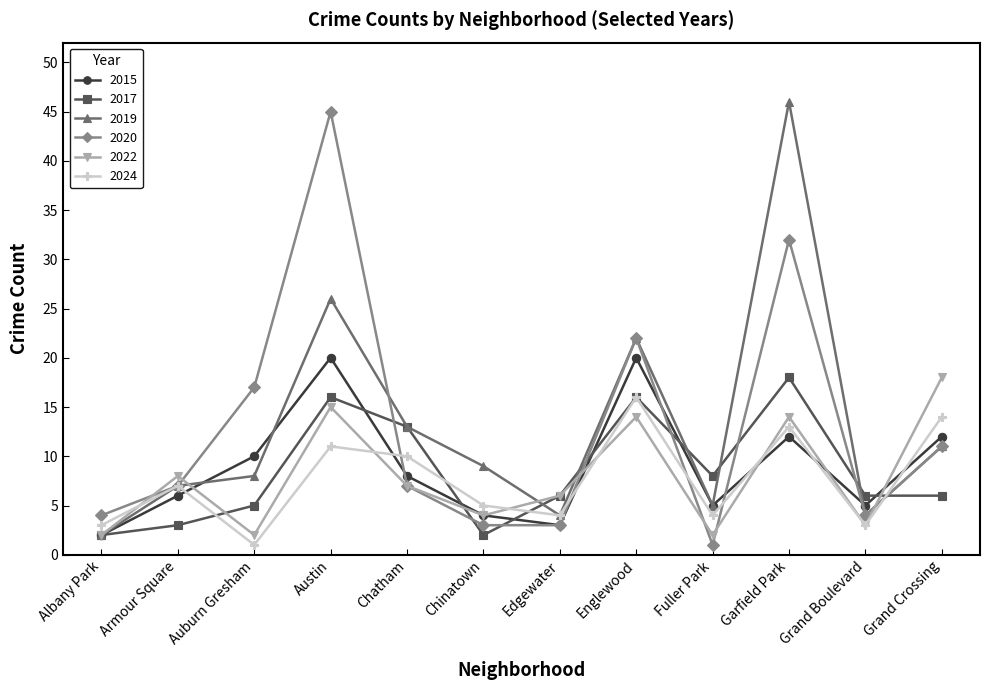

What is the highest value of the 2022 series?

18